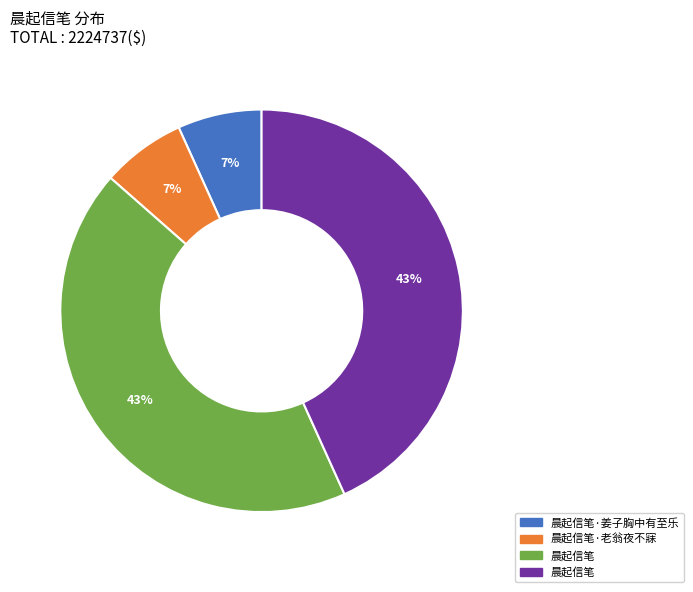

To the nearest percent, what is the difference between the largest and smallest slice percentages?

36%